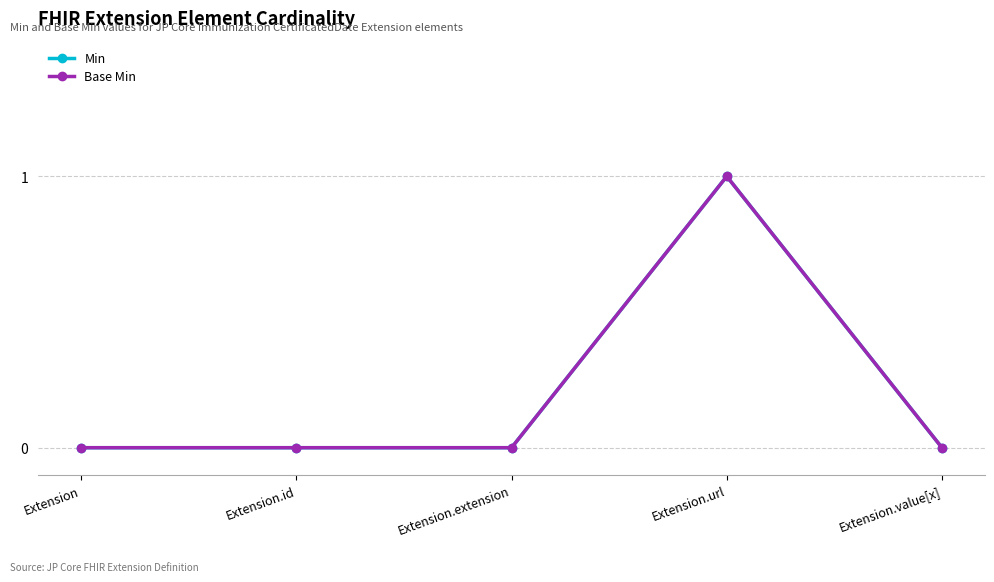

Between Extension.extension and Extension, which is larger?

Extension.extension